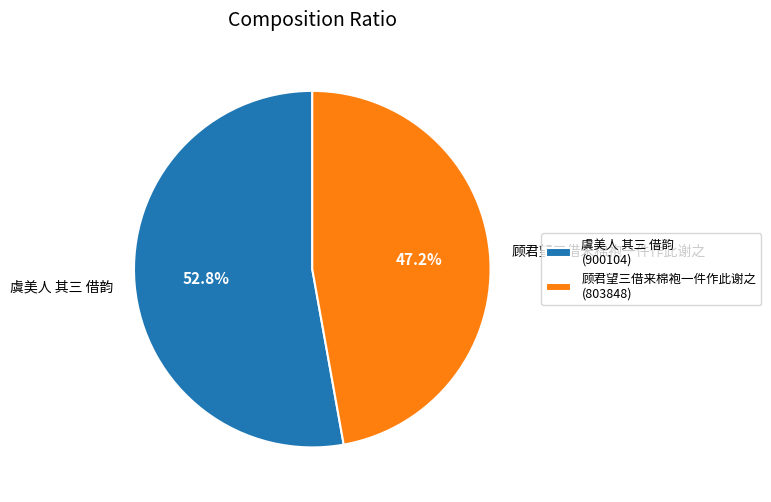

Is there a majority slice in this chart?

Yes